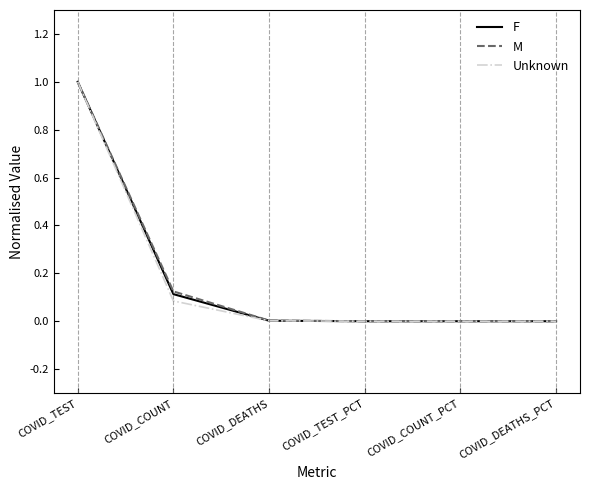

True or false: Unknown has a value of 0.0 at COVID_DEATHS_PCT.

True